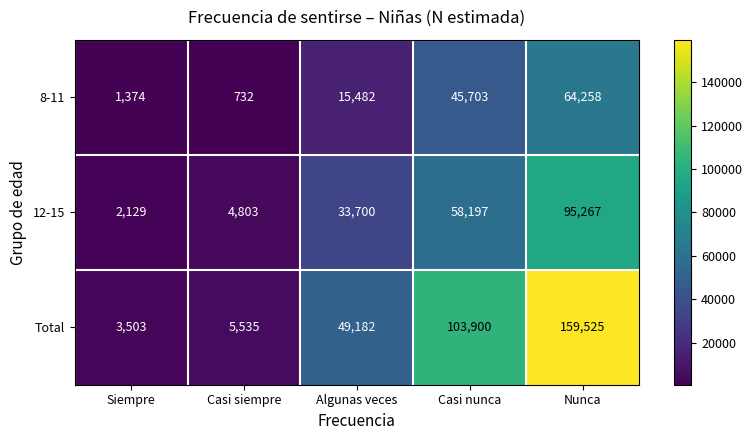

At how many categories does at least one series exceed 18015?

3